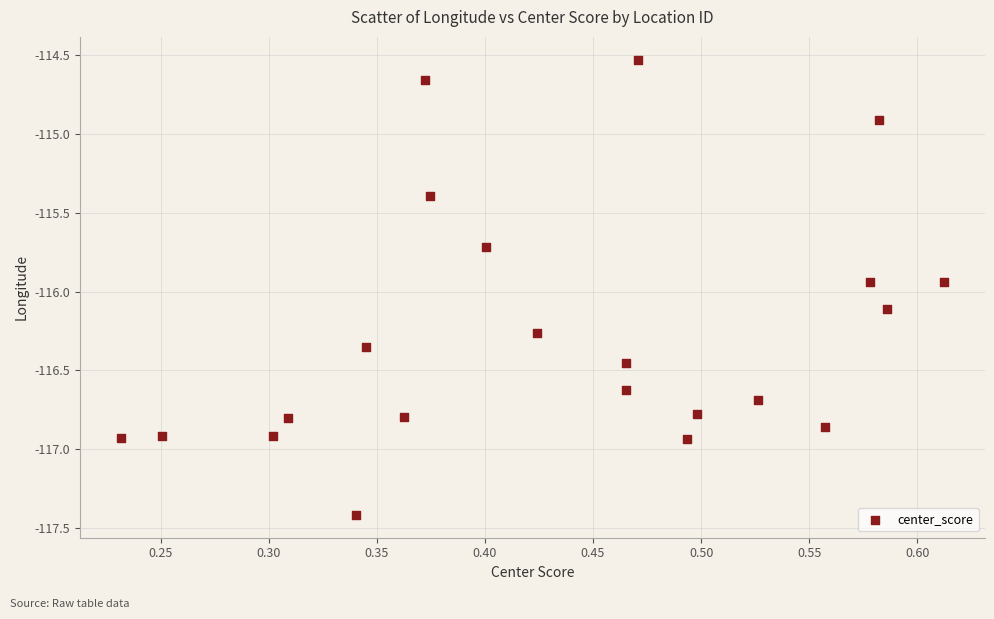

What Y value in the scatter plot is closest to -115?

-114.9